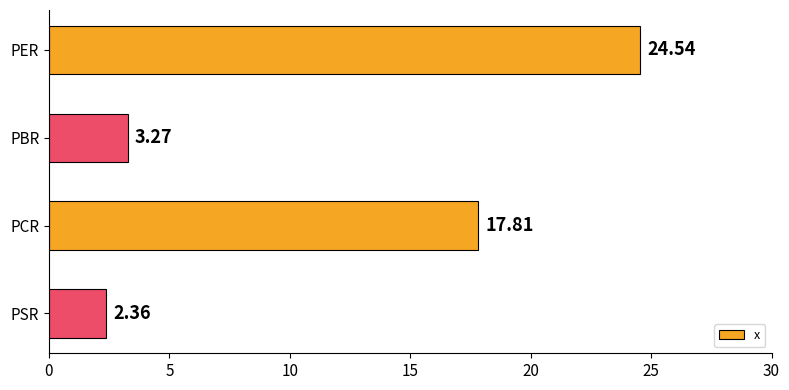

Rank the categories by value from highest to lowest.

PER, PCR, PBR, PSR